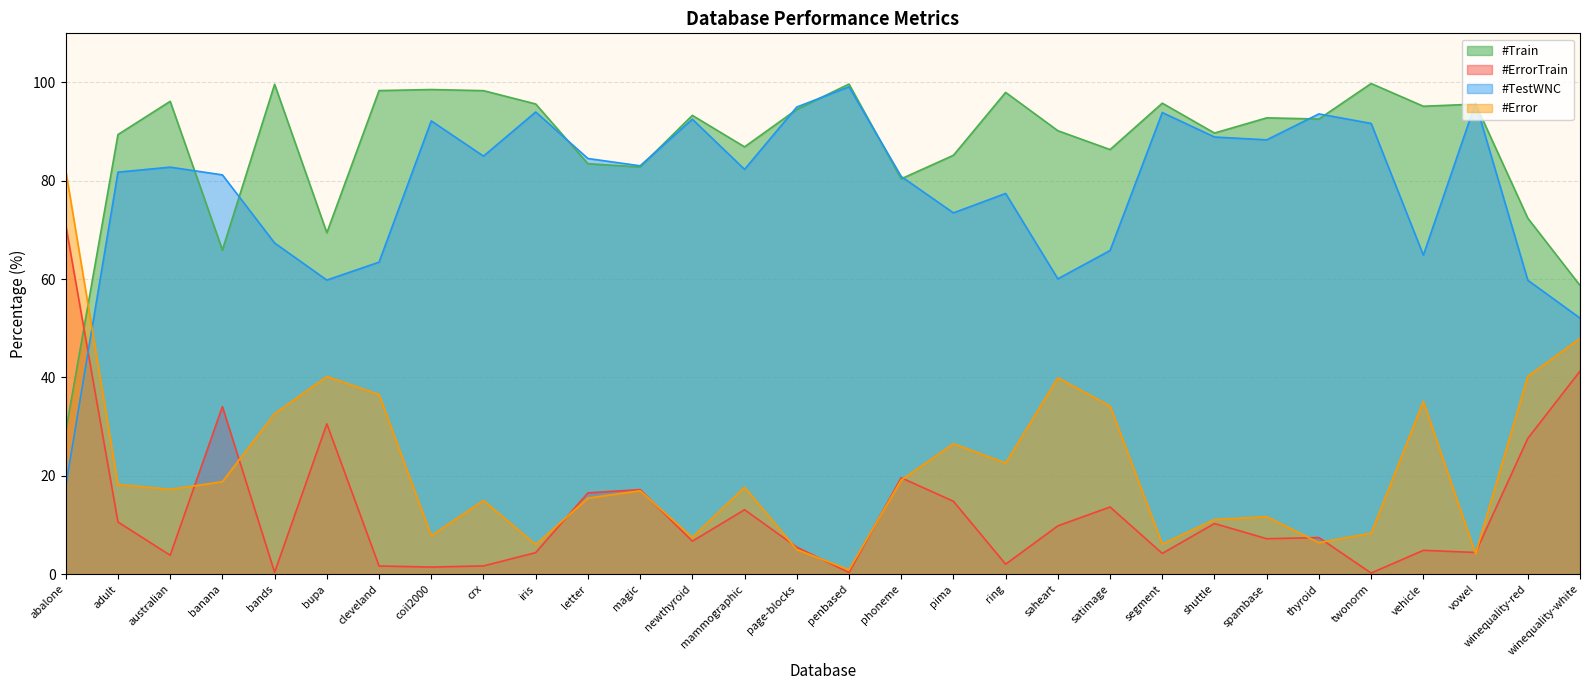

True or false: #TestWNC and #ErrorTrain cross at least once.

True